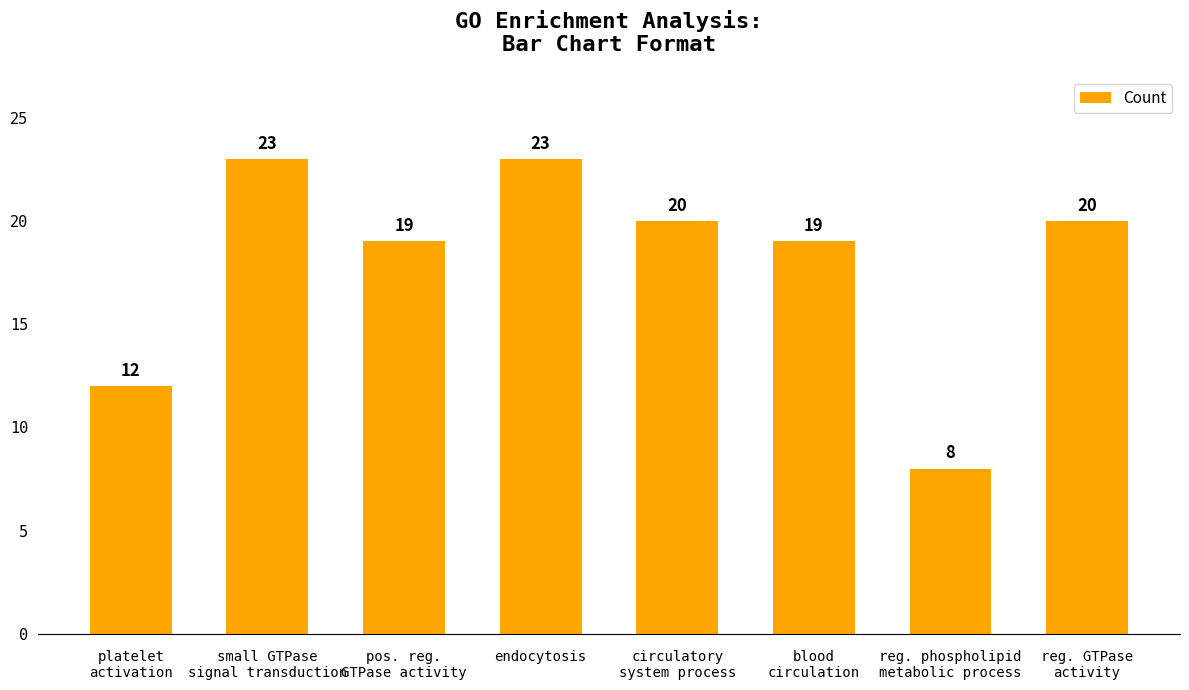

What is the change in value from platelet
activation to blood
circulation?

+7